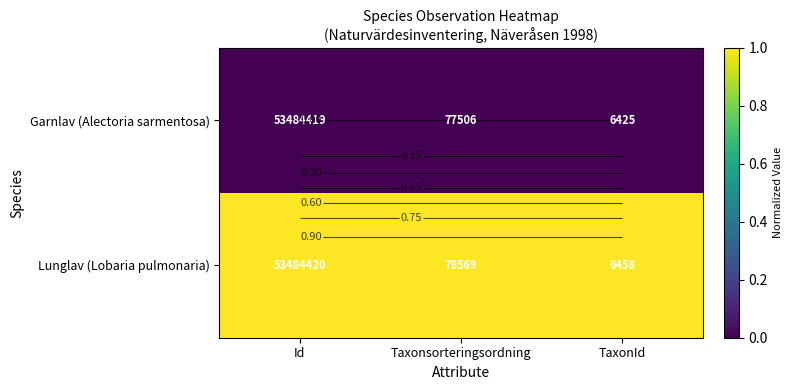

List the series in order of their overall mean, lowest first.

Garnlav (Alectoria sarmentosa), Lunglav (Lobaria pulmonaria)